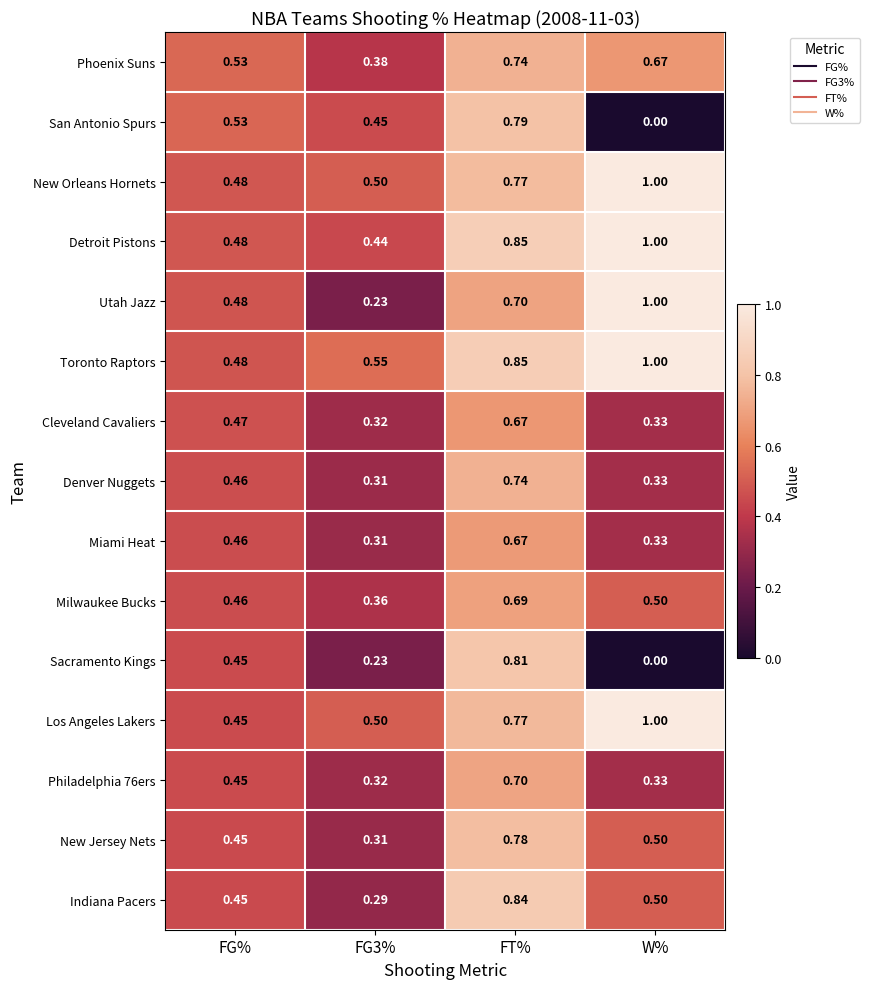

Which series changed the most between FG3% and FT%?

Sacramento Kings